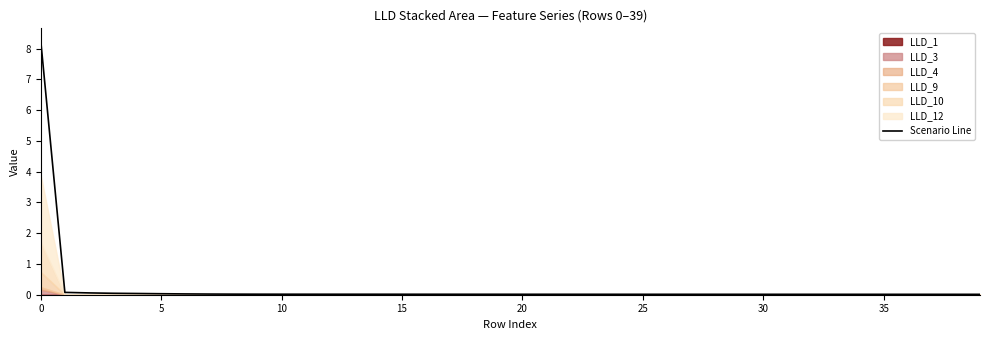

What is the highest value of the Scenario Line series?

8.2